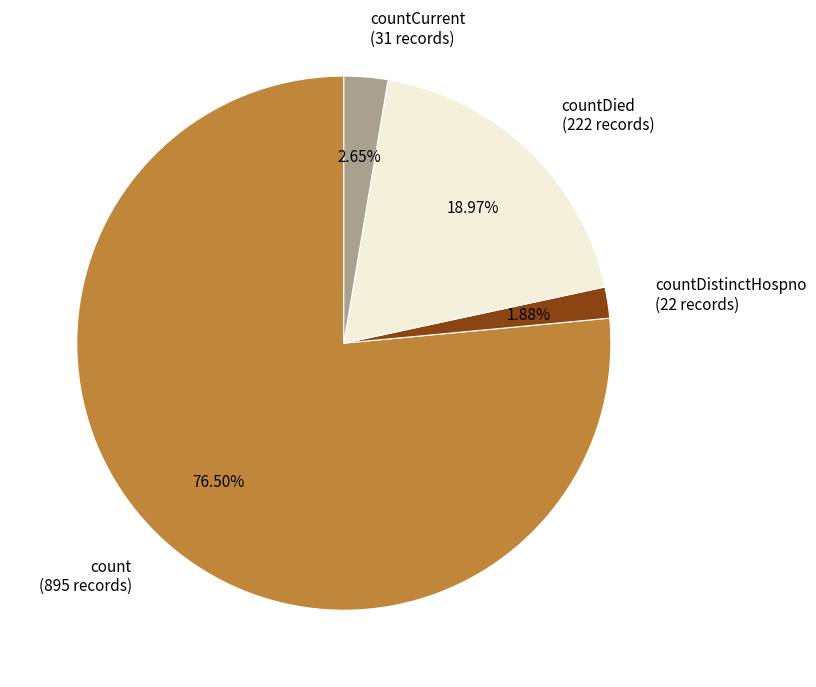

Rank the categories by value from lowest to highest.

countDistinctHospno (22 records), countCurrent (31 records), countDied (222 records), count (895 records)